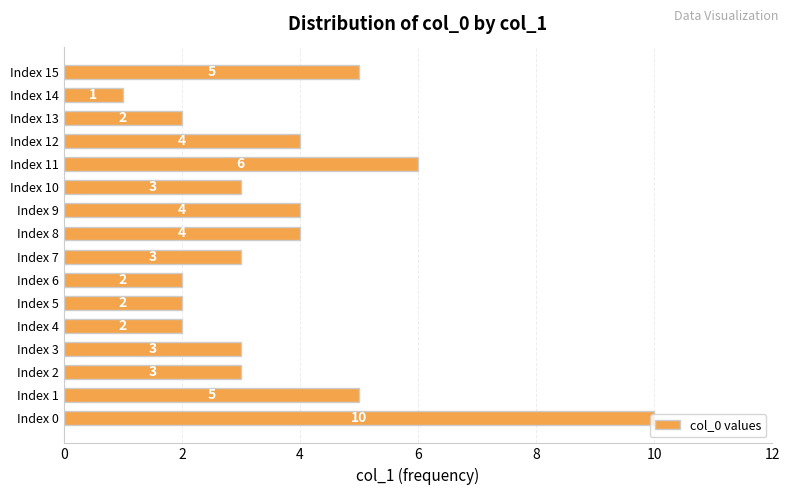

At which category does the chart reach its minimum across all series?

Index 14